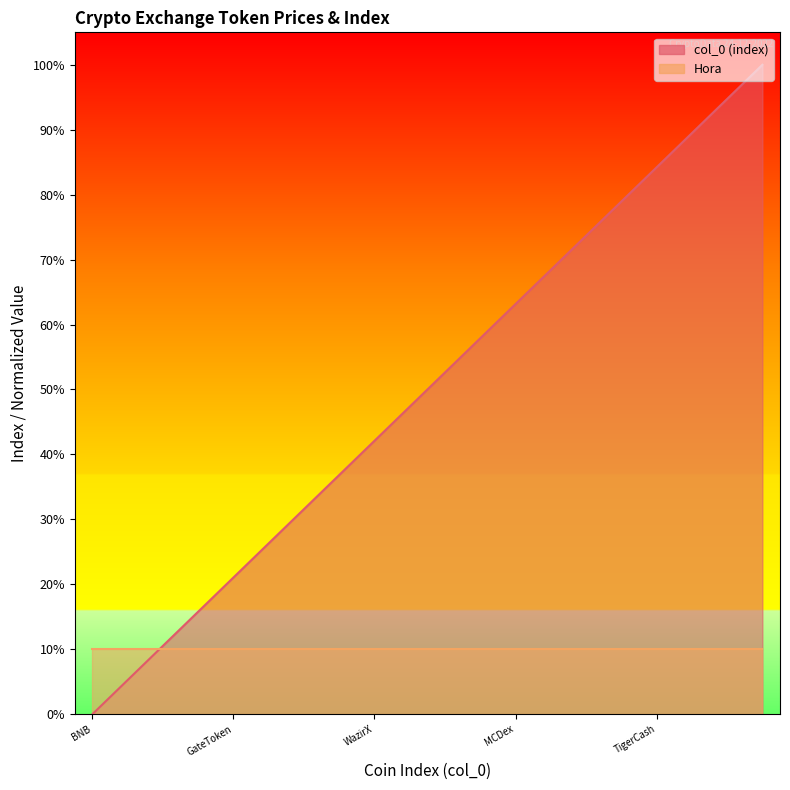

The chart shows a value of 125.3 at BitForexToken. True or false?

False